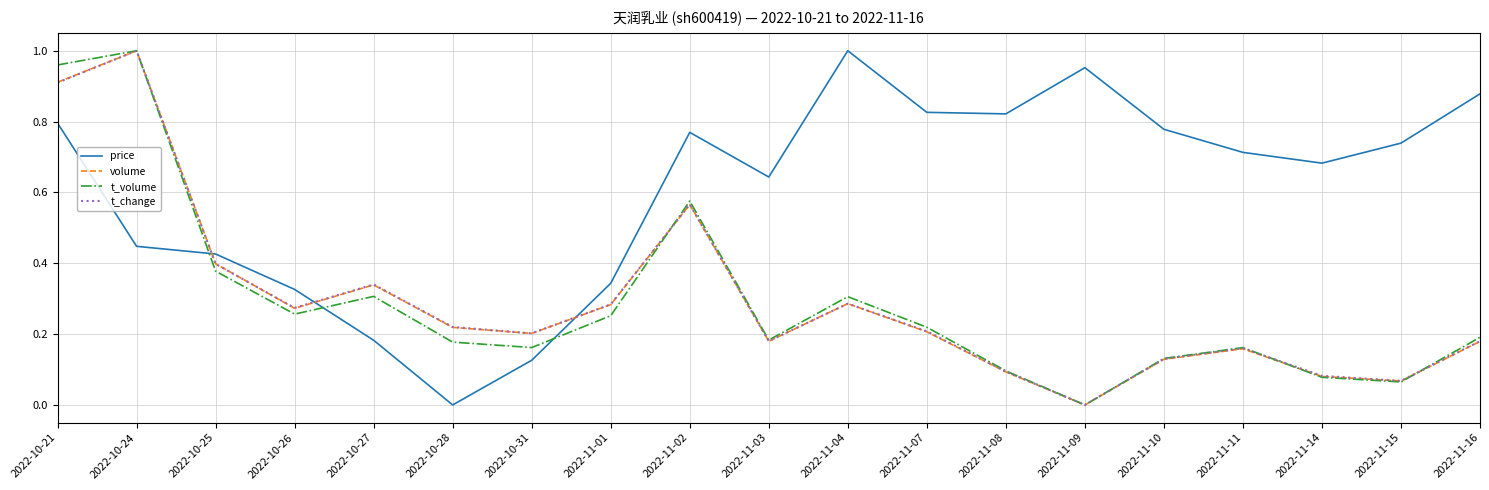

How many distinct data groups are displayed?

4